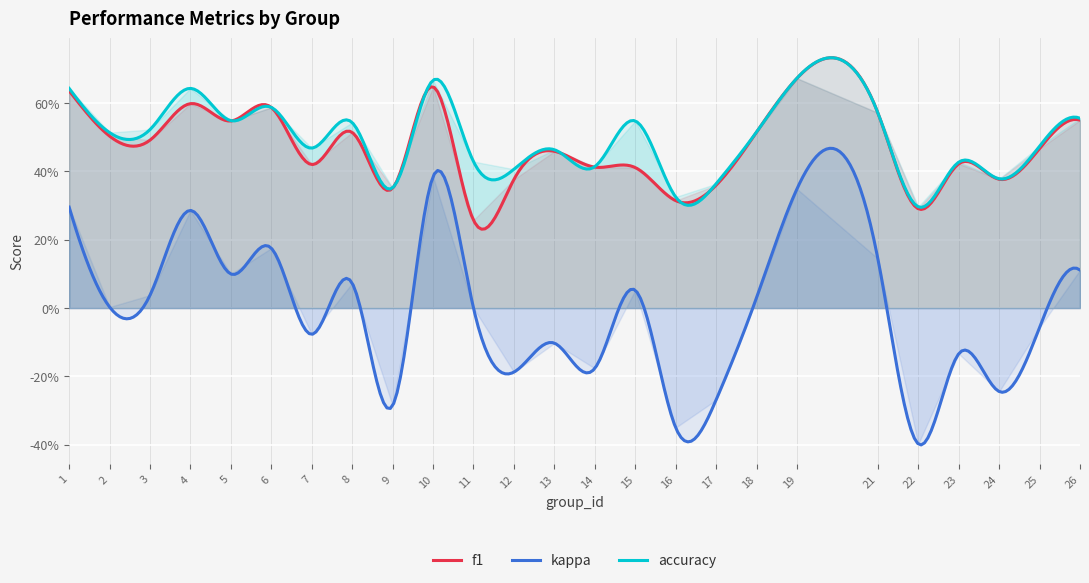

At which category is the sum across all series the highest?

10